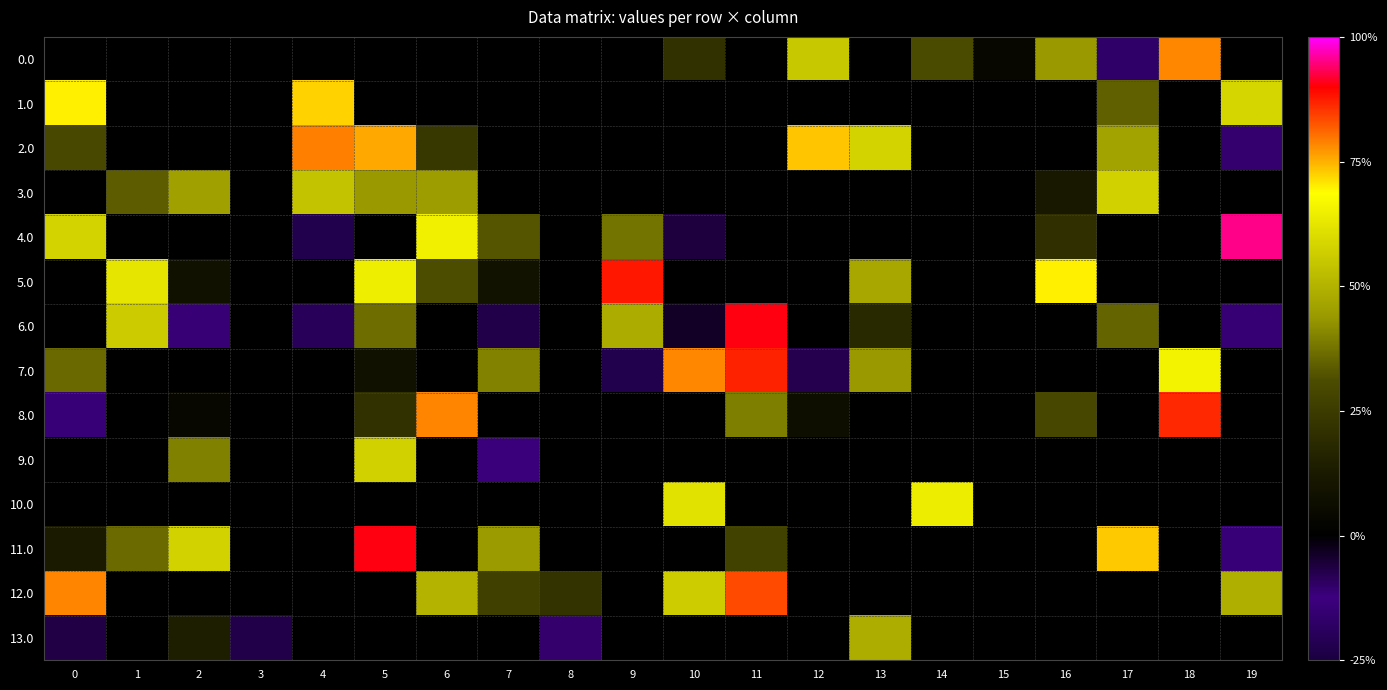

Reading right to left, list all the values displayed in this chart.

0.0: 19=0.0	18=0.8	17=-0.2	16=0.4	15=0.0	14=0.3	13=0.0	12=0.6	11=0.0	10=0.2	9=0.0	8=0.0	7=0.0	6=0.0	5=0.0	4=0.0	3=0.0	2=0.0	1=0.0	0=0.0
1.0: 19=0.6	18=0.0	17=0.3	16=0.0	15=0.0	14=0.0	13=0.0	12=0.0	11=0.0	10=0.0	9=0.0	8=0.0	7=0.0	6=0.0	5=0.0	4=0.7	3=0.0	2=0.0	1=0.0	0=0.7
2.0: 19=-0.1	18=0.0	17=0.5	16=0.0	15=0.0	14=0.0	13=0.6	12=0.7	11=0.0	10=-0.0	9=0.0	8=0.0	7=0.0	6=0.2	5=0.8	4=0.8	3=0.0	2=0.0	1=0.0	0=0.3
3.0: 19=0.0	18=0.0	17=0.6	16=0.1	15=0.0	14=0.0	13=0.0	12=0.0	11=0.0	10=0.0	9=0.0	8=0.0	7=0.0	6=0.4	5=0.4	4=0.5	3=0.0	2=0.5	1=0.3	0=0.0
4.0: 19=1.0	18=0.0	17=0.0	16=0.2	15=0.0	14=0.0	13=0.0	12=0.0	11=0.0	10=-0.1	9=0.4	8=0.0	7=0.3	6=0.7	5=0.0	4=-0.2	3=0.0	2=0.0	1=0.0	0=0.6
5.0: 19=0.0	18=0.0	17=0.0	16=0.7	15=0.0	14=0.0	13=0.5	12=0.0	11=0.0	10=0.0	9=0.9	8=0.0	7=0.1	6=0.3	5=0.6	4=0.0	3=0.0	2=0.1	1=0.6	0=0.0
6.0: 19=-0.1	18=0.0	17=0.4	16=0.0	15=0.0	14=0.0	13=0.2	12=0.0	11=0.9	10=-0.0	9=0.5	8=0.0	7=-0.1	6=0.0	5=0.4	4=-0.2	3=0.0	2=-0.1	1=0.6	0=0.0
7.0: 19=0.0	18=0.7	17=0.0	16=0.0	15=0.0	14=0.0	13=0.4	12=-0.1	11=0.9	10=0.8	9=-0.2	8=0.0	7=0.4	6=0.0	5=0.1	4=0.0	3=0.0	2=0.0	1=0.0	0=0.4
8.0: 19=0.0	18=0.9	17=0.0	16=0.3	15=0.0	14=0.0	13=0.0	12=0.1	11=0.4	10=0.0	9=0.0	8=0.0	7=0.0	6=0.8	5=0.2	4=0.0	3=0.0	2=0.0	1=0.0	0=-0.1
9.0: 19=0.0	18=0.0	17=0.0	16=0.0	15=0.0	14=0.0	13=0.0	12=0.0	11=0.0	10=0.0	9=0.0	8=0.0	7=-0.1	6=0.0	5=0.6	4=0.0	3=0.0	2=0.4	1=0.0	0=0.0
10.0: 19=0.0	18=0.0	17=0.0	16=0.0	15=0.0	14=0.6	13=0.0	12=-0.0	11=0.0	10=0.6	9=0.0	8=0.0	7=0.0	6=0.0	5=0.0	4=0.0	3=0.0	2=0.0	1=0.0	0=0.0
11.0: 19=-0.1	18=0.0	17=0.7	16=0.0	15=0.0	14=0.0	13=0.0	12=0.0	11=0.3	10=0.0	9=0.0	8=0.0	7=0.4	6=0.0	5=0.9	4=0.0	3=0.0	2=0.6	1=0.4	0=0.1
12.0: 19=0.5	18=0.0	17=0.0	16=0.0	15=0.0	14=0.0	13=0.0	12=0.0	11=0.8	10=0.6	9=0.0	8=0.2	7=0.3	6=0.5	5=0.0	4=0.0	3=0.0	2=0.0	1=0.0	0=0.8
13.0: 19=0.0	18=0.0	17=0.0	16=0.0	15=0.0	14=0.0	13=0.5	12=0.0	11=0.0	10=0.0	9=0.0	8=-0.1	7=0.0	6=0.0	5=0.0	4=0.0	3=-0.1	2=0.1	1=0.0	0=-0.1